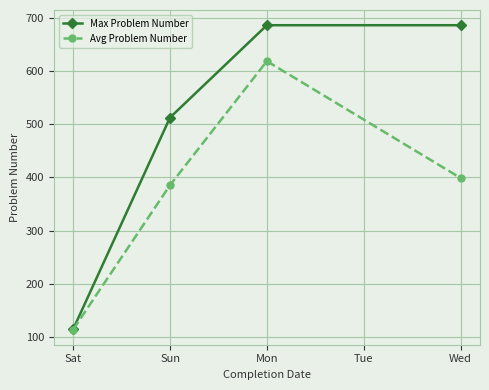

At which label does Avg Problem Number reach its minimum?

Sat